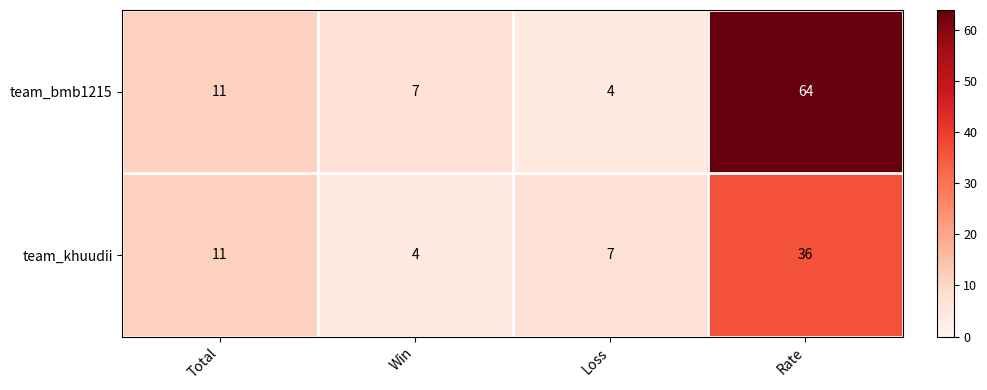

The value of team_khuudii at Total is 3. True or false?

False